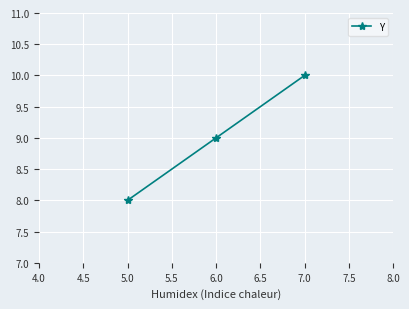

Count the values in the range 8 to 10.

3